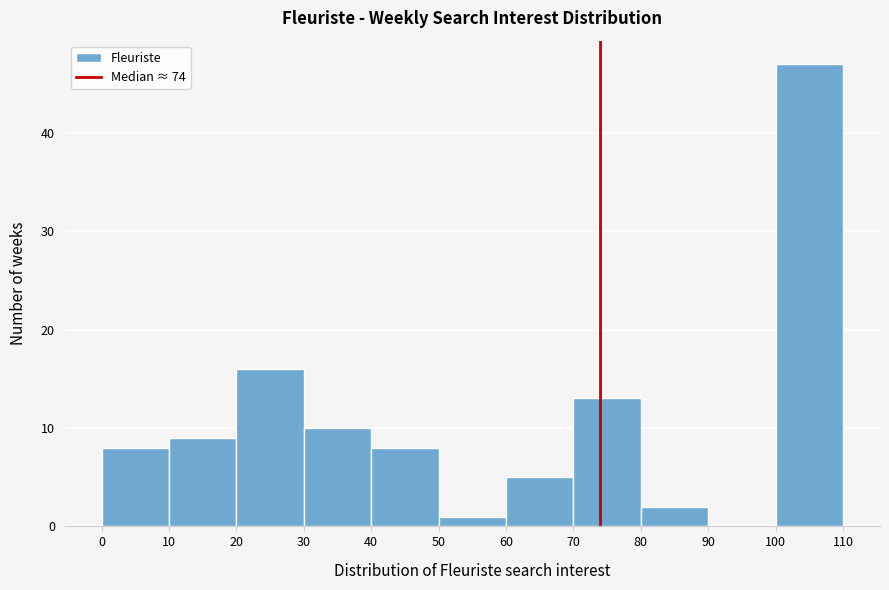

Reading left to right, transcribe this chart: for each bar, give the range it covers on the x-axis and its height. The values are not printed on the chart, so give them approximately, as read against the axis.

0 to 10: 8
10 to 20: 9
20 to 30: 16
30 to 40: 10
40 to 50: 8
50 to 60: 1
60 to 70: 5
70 to 80: 13
80 to 90: 2
90 to 100: 0
100 to 110: 47